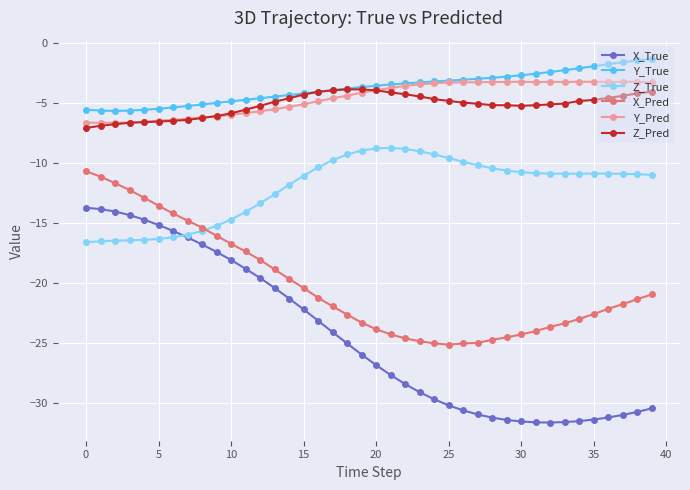

What is the maximum value shown in the chart?

-1.3